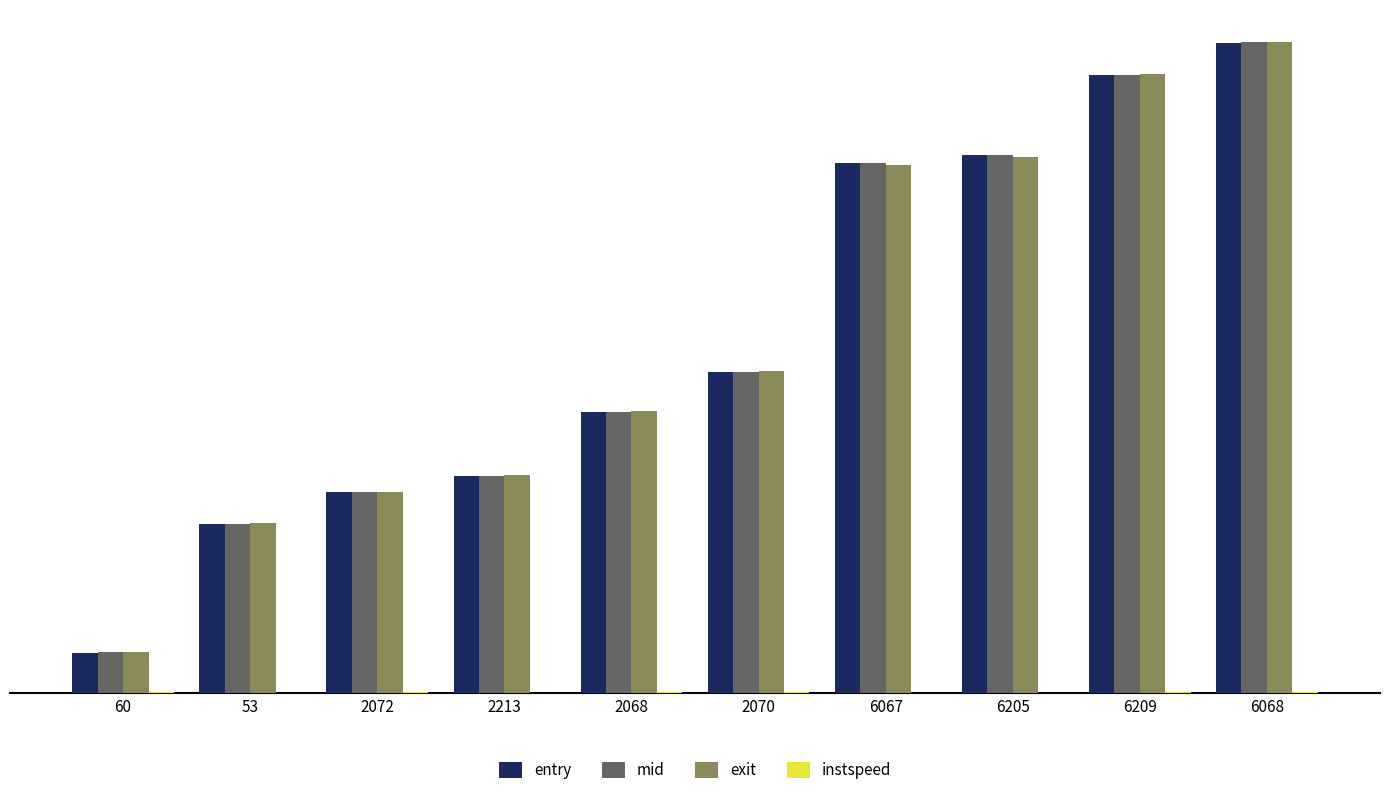

Where does the entry series first go above 3607?

2070